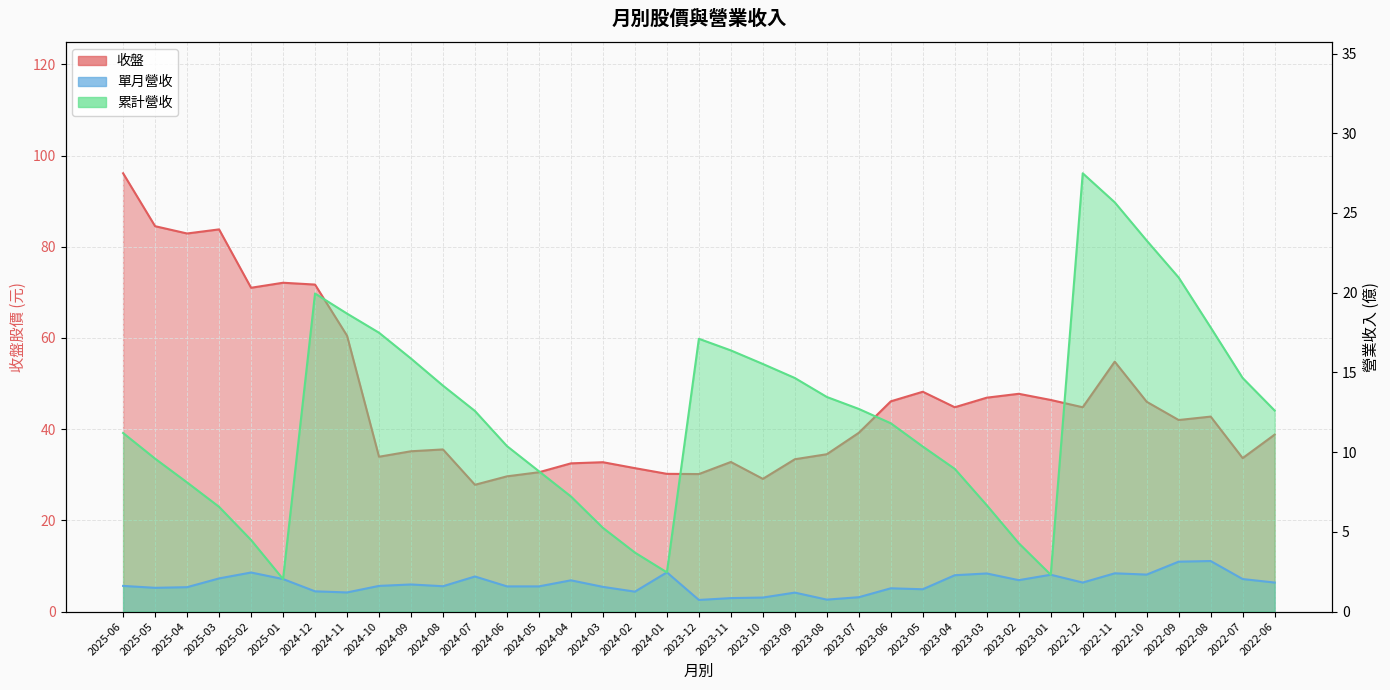

True or false: 單月營收 and 累計營收 cross at least once.

False